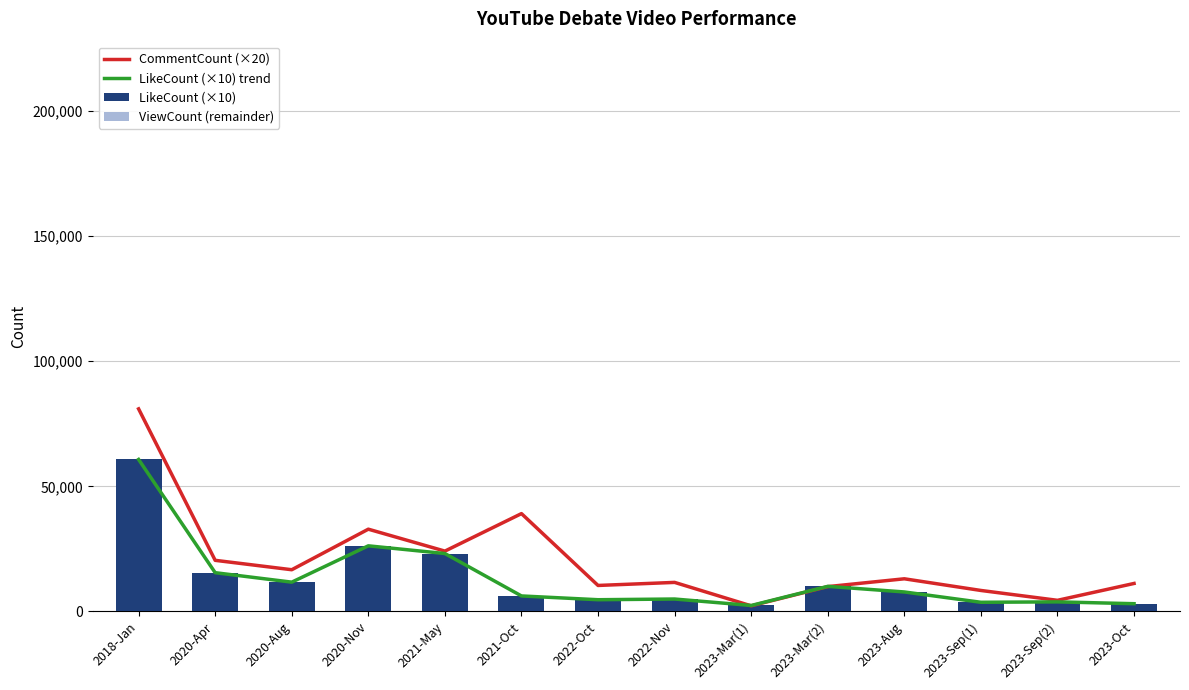

What is the label of the 3rd bar from the left?

2020-Aug